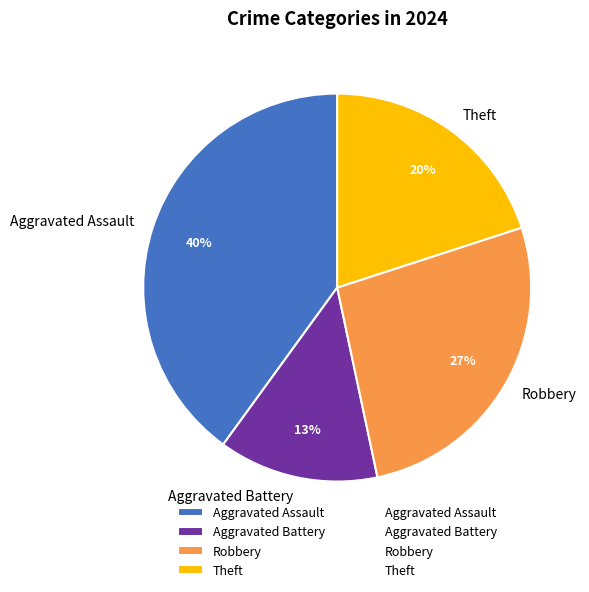

To the nearest percent, what portion does Robbery represent?

27%